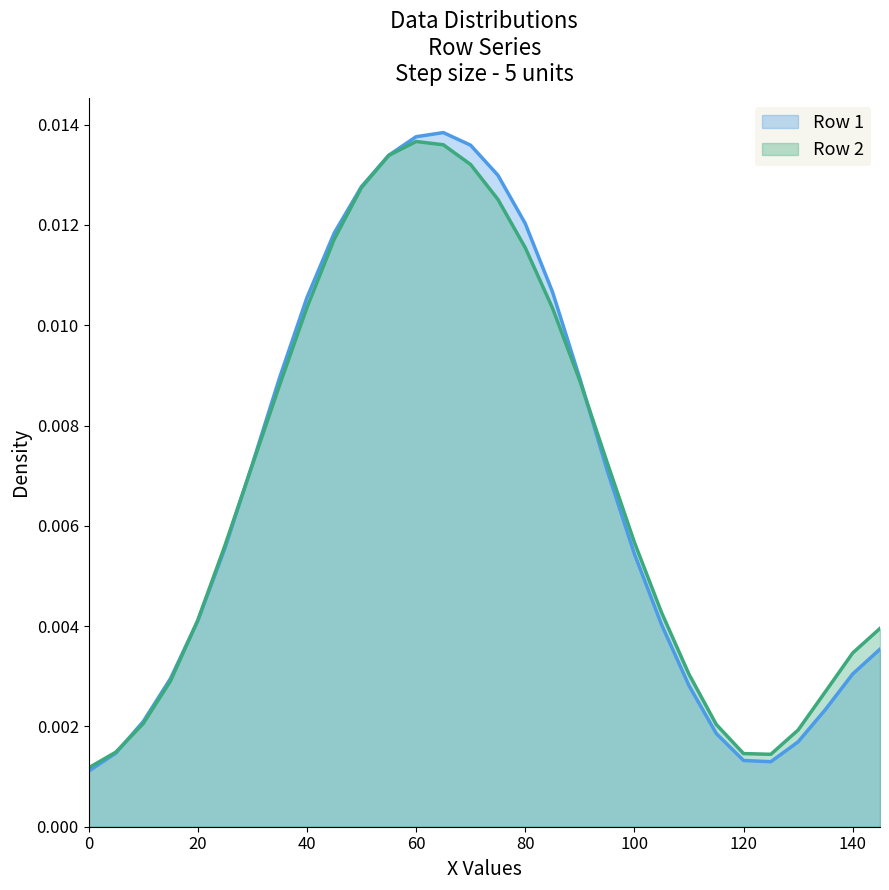

Where is the first local minimum for Row 1?

125